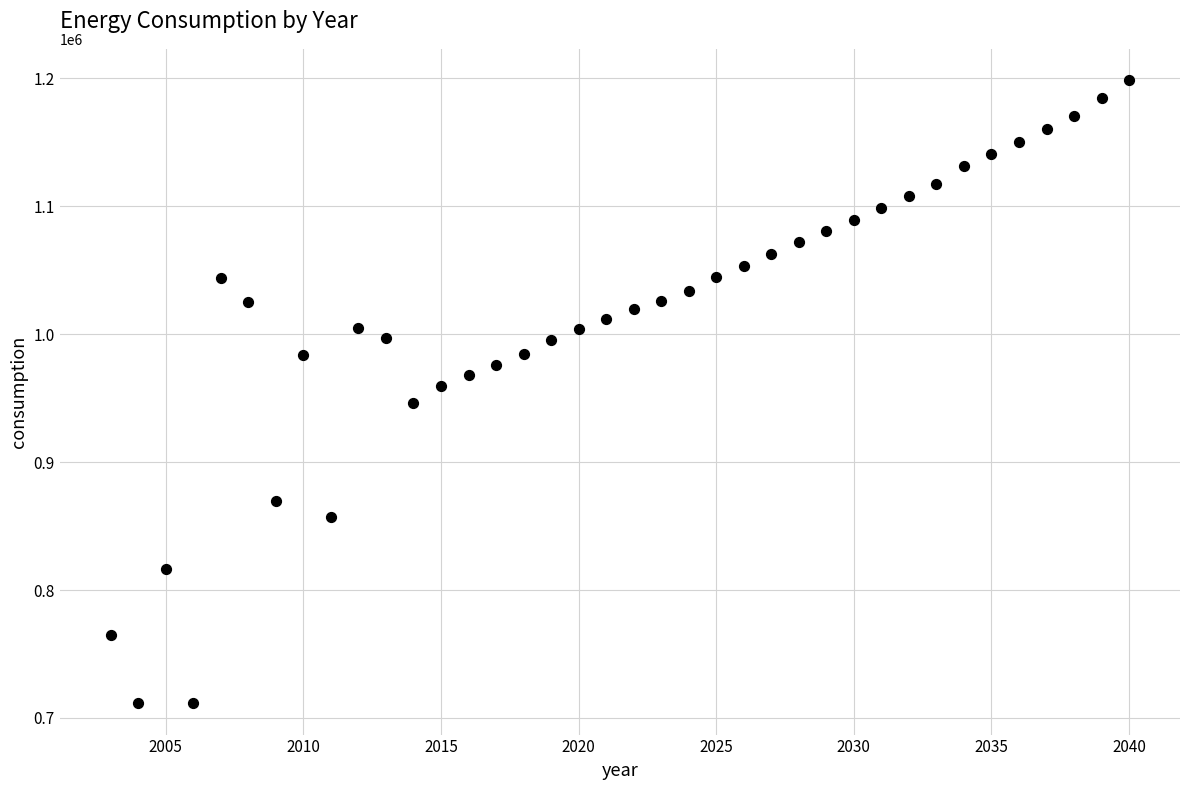

What is the range of X values (max minus min)?

37